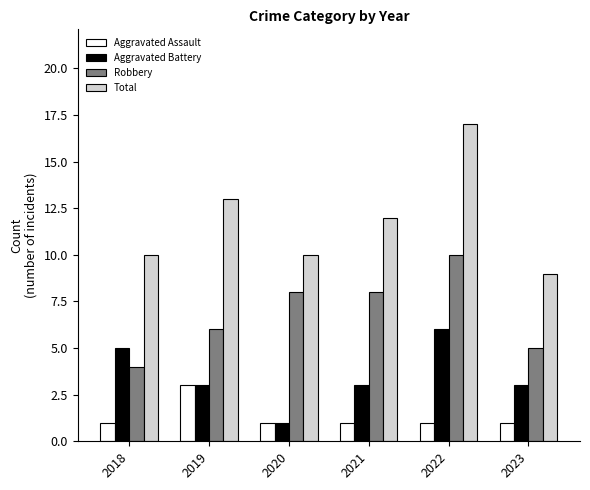

What is the difference between the second highest and second lowest values in the Aggravated Battery series?

2